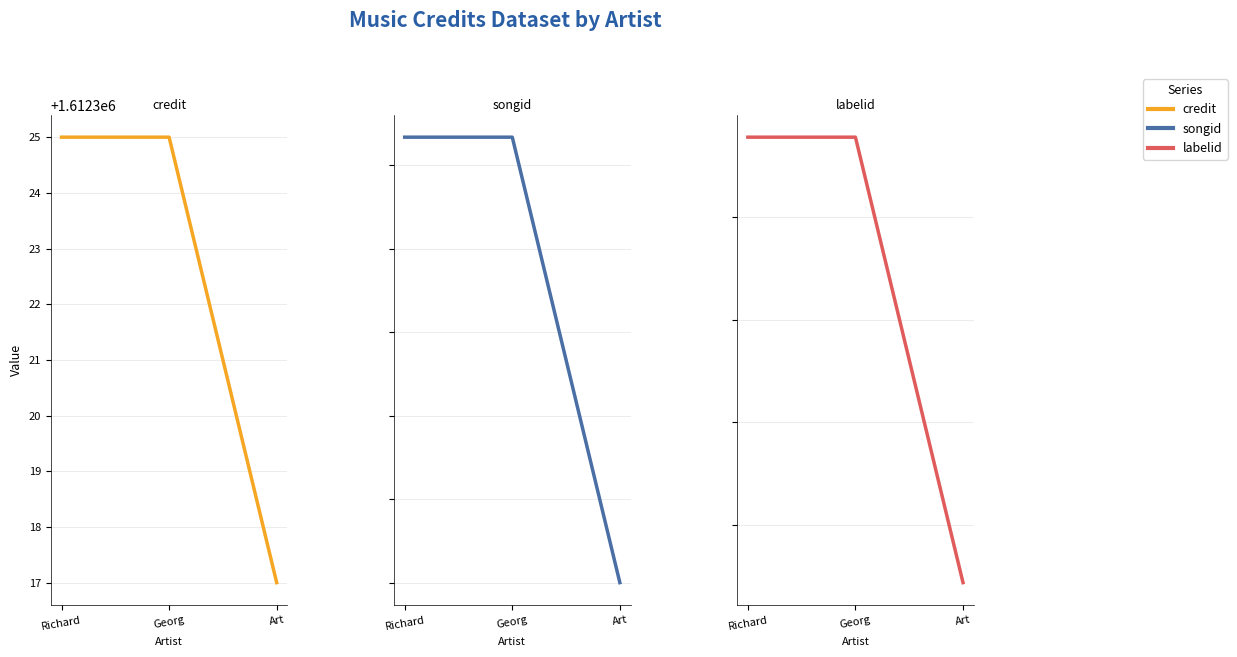

Reading left to right, what are all the values shown in this chart?

credit: 1612325.0	1612325.0	1612317.0
songid: 1624086.3	1624086.3	1624081.0
labelid: 57778.0	57778.0	14394.0